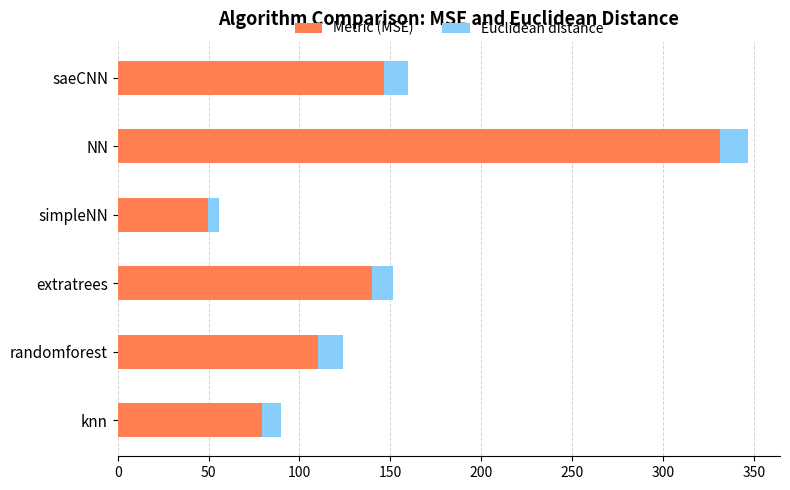

What is the difference between the second highest and second lowest values in the Metric (MSE) series?

67.3